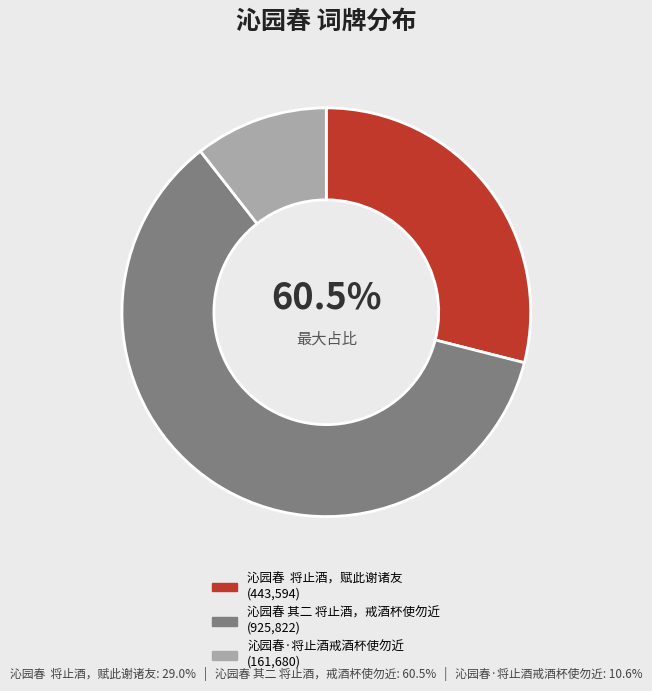

What is the largest slice in the pie chart?

沁园春 其二 将止酒，戒酒杯使勿近